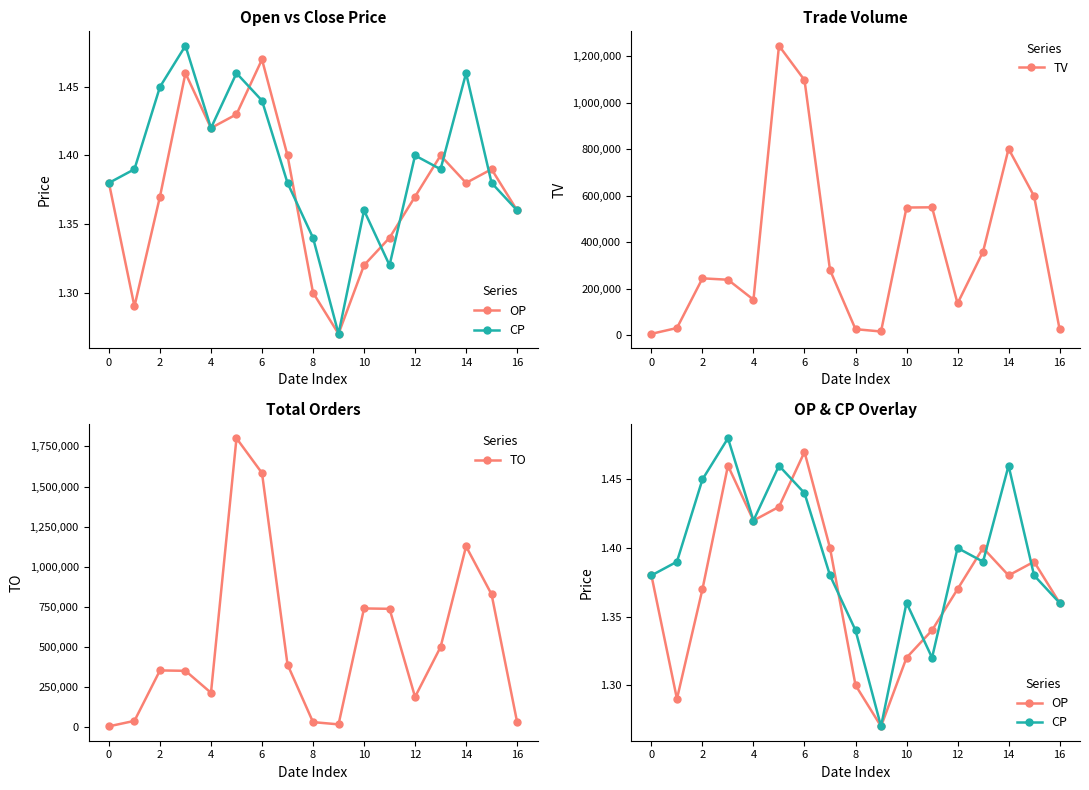

How many interior local peaks does the TV series have?

4